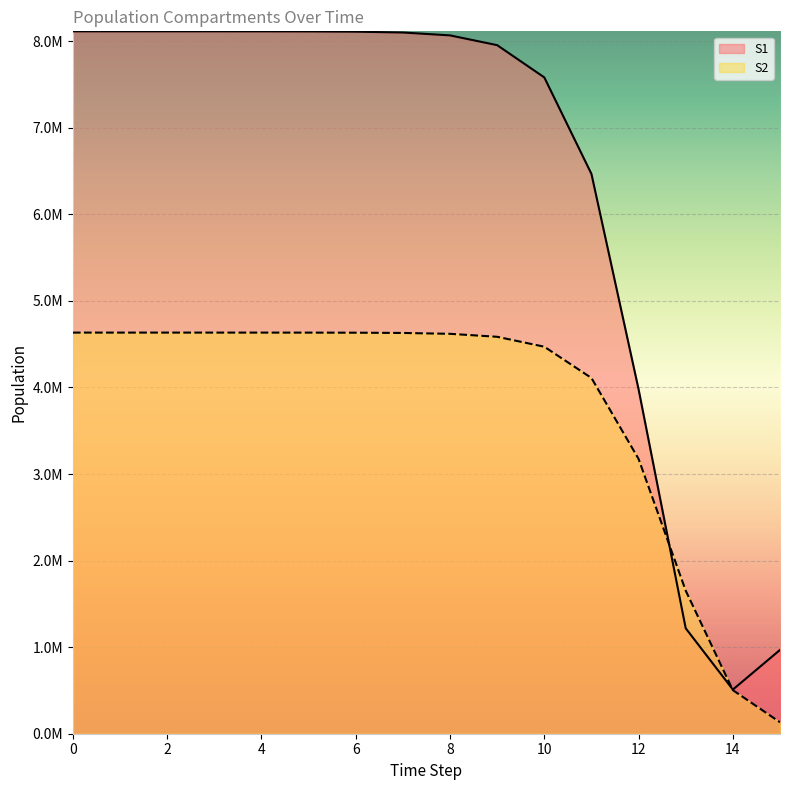

What value does the S1 series have at 2?

8114241.3